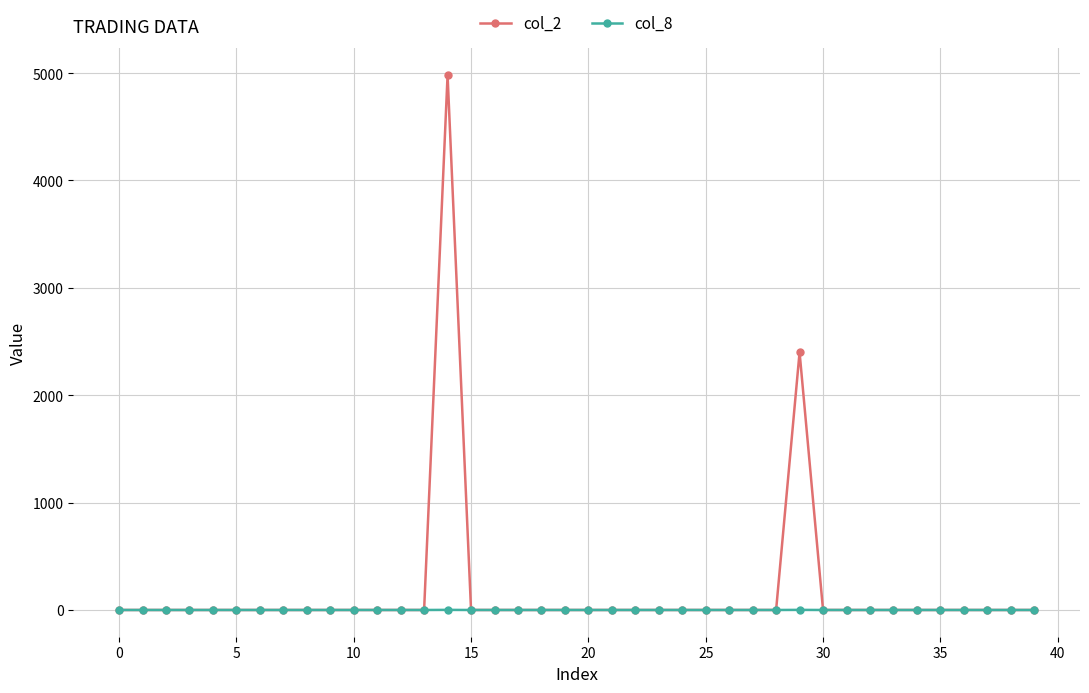

Which series has the largest total across all categories?

col_2